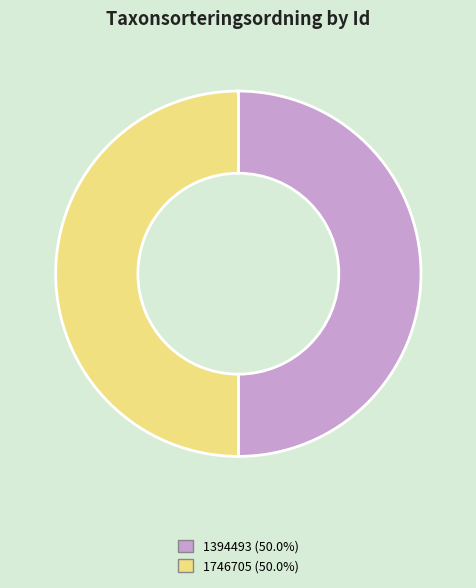

The 1746705 slice represents 50% of the pie. True or false?

True